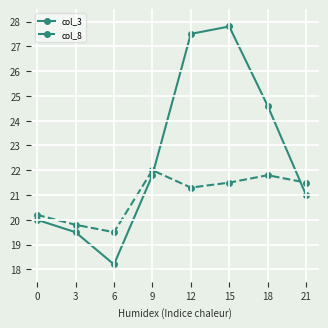

What is the value of the col_8 point at the 2nd from the left?

19.8